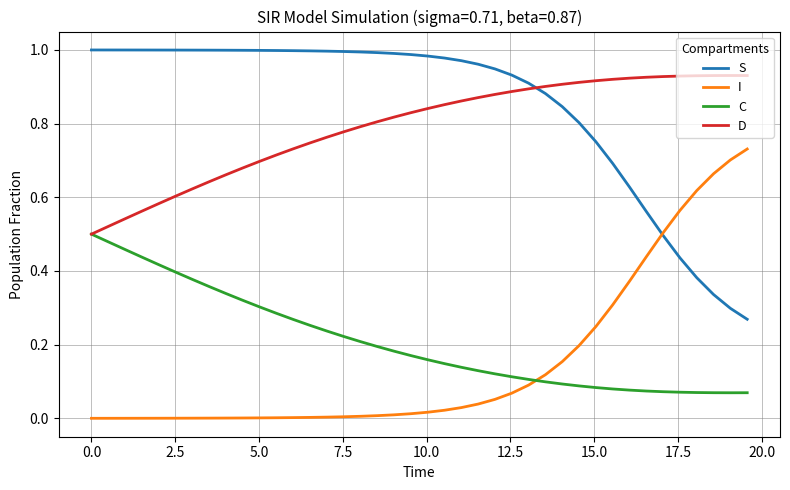

True or false: S and C cross at least once.

False